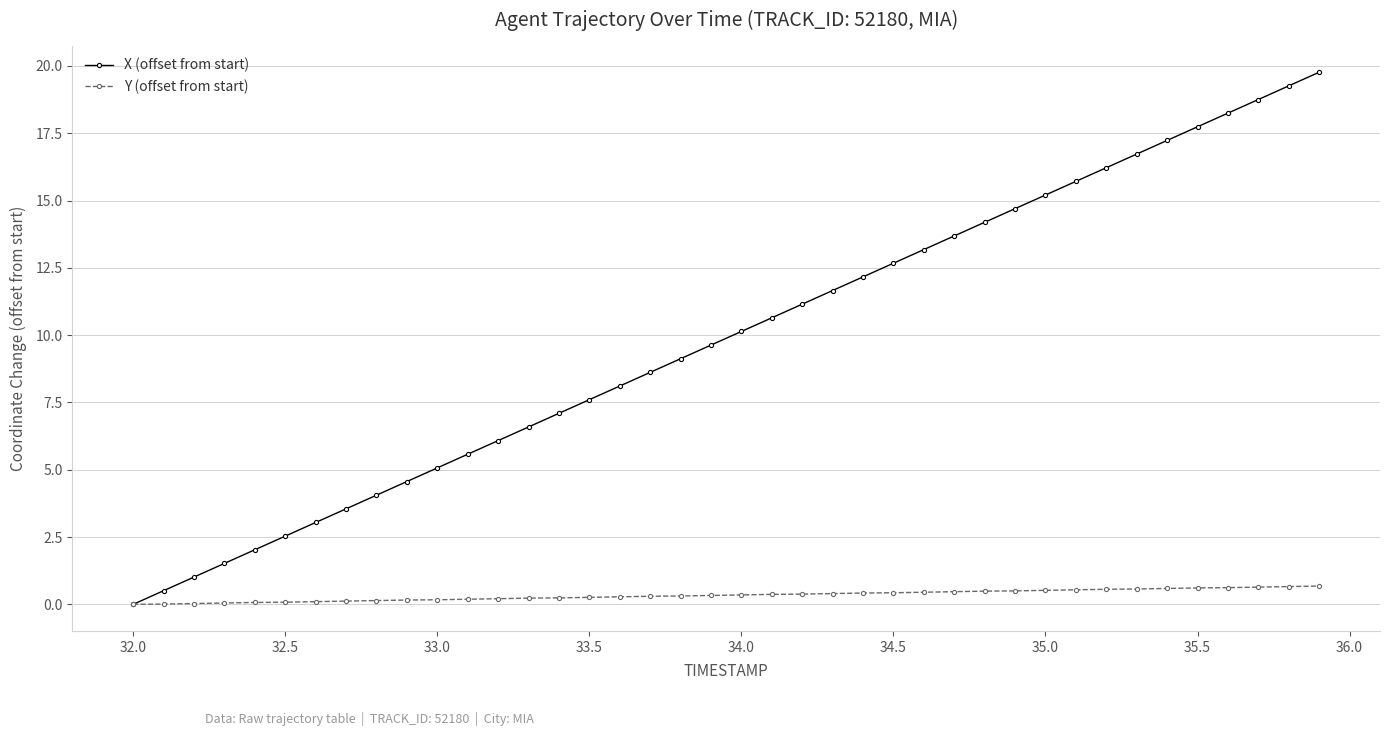

What is the highest value of the Y (offset from start) series?

0.7